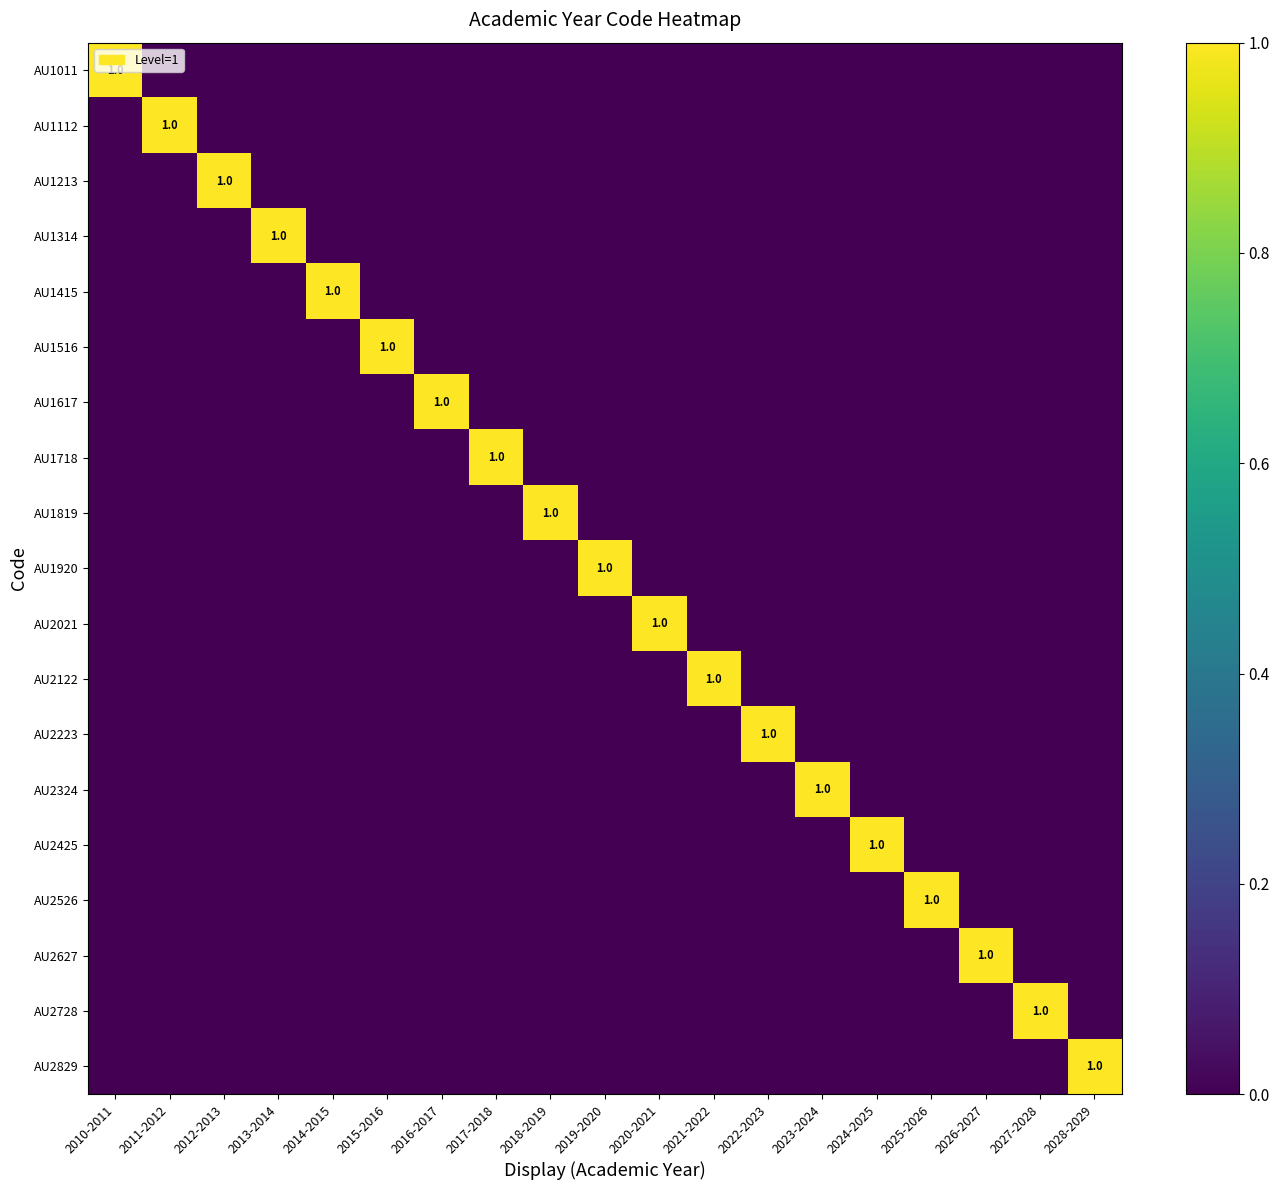

The value of AU1920 at 2019-2020 is 1. True or false?

True